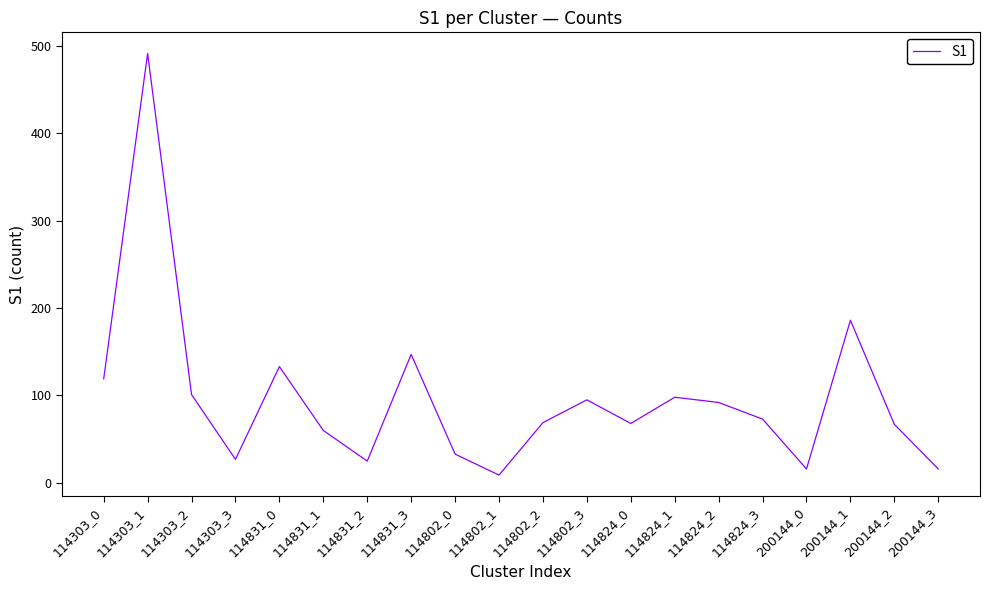

Read the value at 114824_0, to the nearest 50.

50